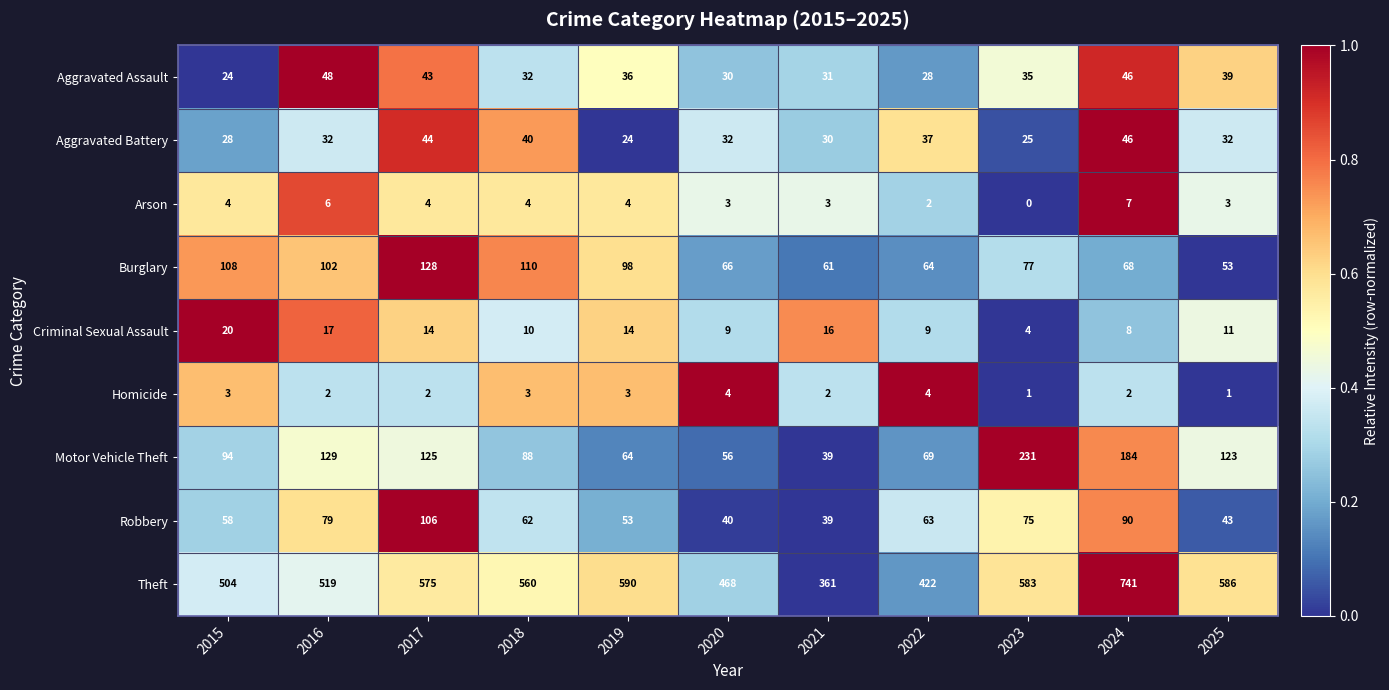

Where does the Criminal Sexual Assault series first go above 11?

2015